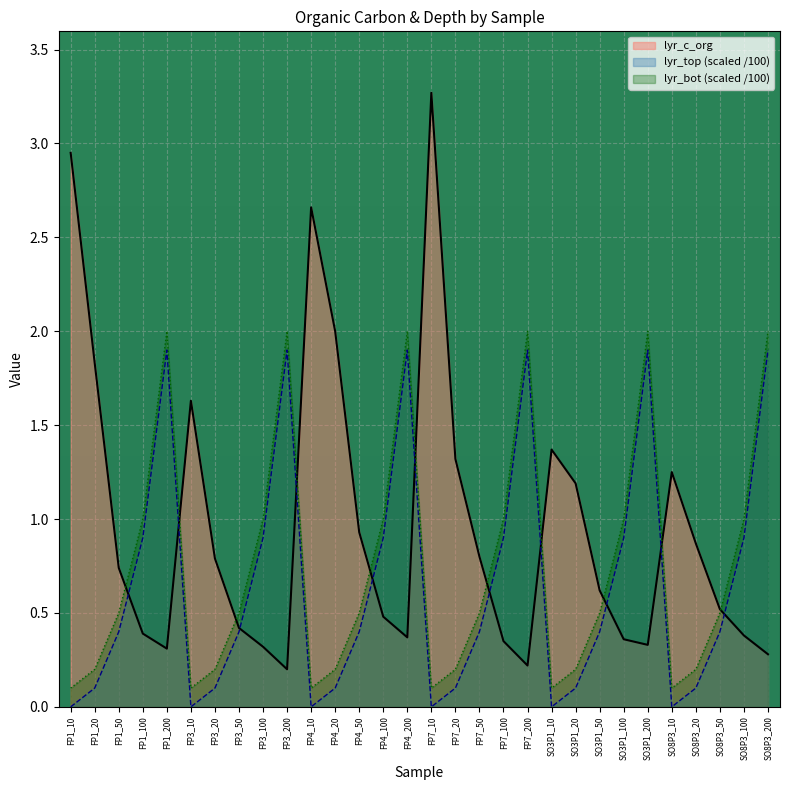

Reading left to right, transcribe all the data shown in this chart.

lyr_c_org: 3.0	1.8	0.7	0.4	0.3	1.6	0.8	0.4	0.3	0.2	2.7	2.0	0.9	0.5	0.4	3.3	1.3	0.8	0.3	0.2	1.4	1.2	0.6	0.4	0.3	1.2	0.9	0.5	0.4	0.3
lyr_top: 0.0	0.1	0.4	0.9	1.9	0.0	0.1	0.4	0.9	1.9	0.0	0.1	0.4	0.9	1.9	0.0	0.1	0.4	0.9	1.9	0.0	0.1	0.4	0.9	1.9	0.0	0.1	0.4	0.9	1.9
lyr_bot: 0.1	0.2	0.5	1.0	2.0	0.1	0.2	0.5	1.0	2.0	0.1	0.2	0.5	1.0	2.0	0.1	0.2	0.5	1.0	2.0	0.1	0.2	0.5	1.0	2.0	0.1	0.2	0.5	1.0	2.0